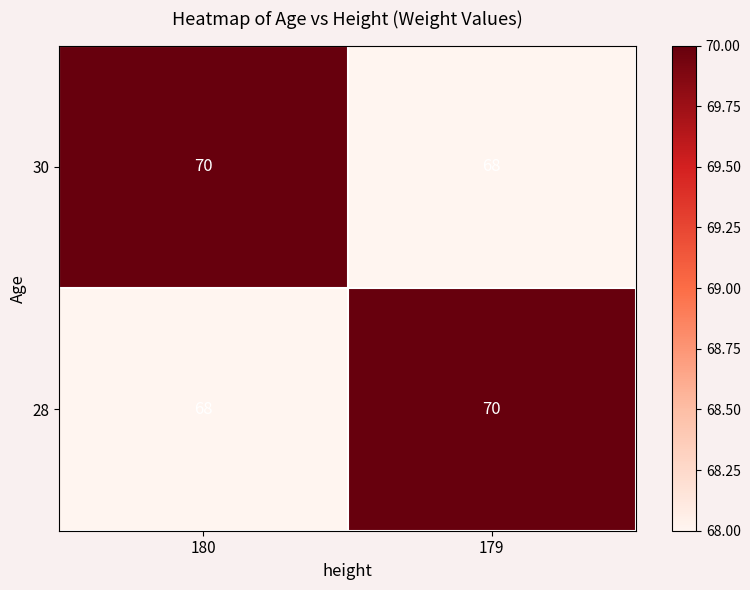

What is the total value across all series at 179?

138